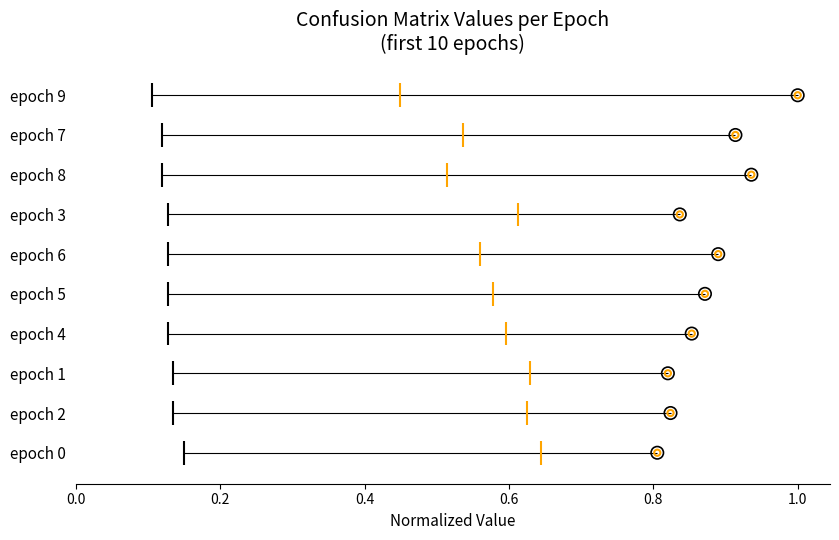

What is the ratio of the value at 9 to the value at 0.6?

3.0